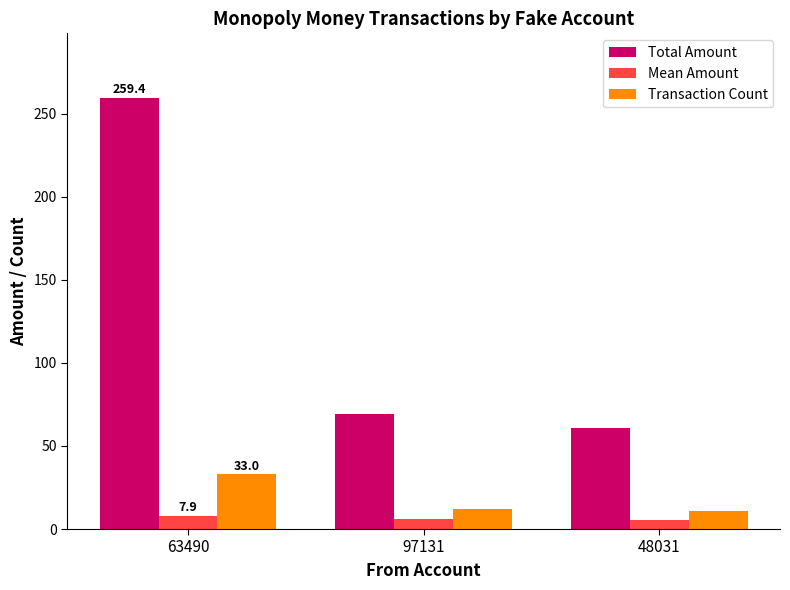

What is the approximate value of Mean Amount at 63490?

7.9